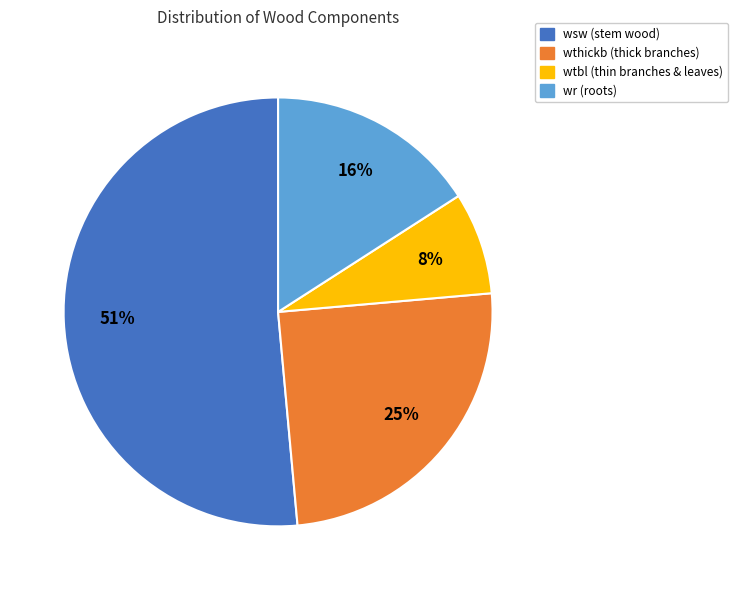

True or false: wthickb accounts for 25% of the total.

True